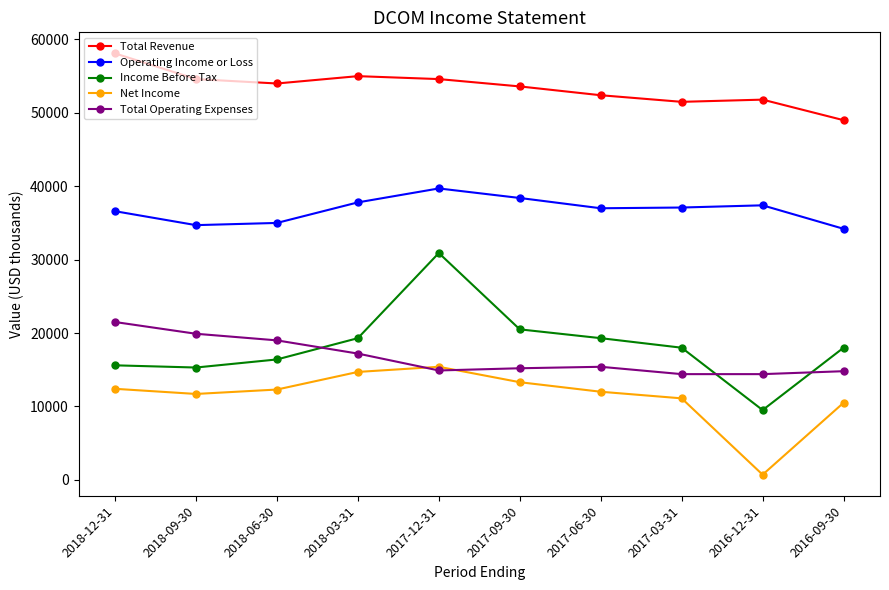

Where does the Total Operating Expenses series first go above 15400?

2018-12-31